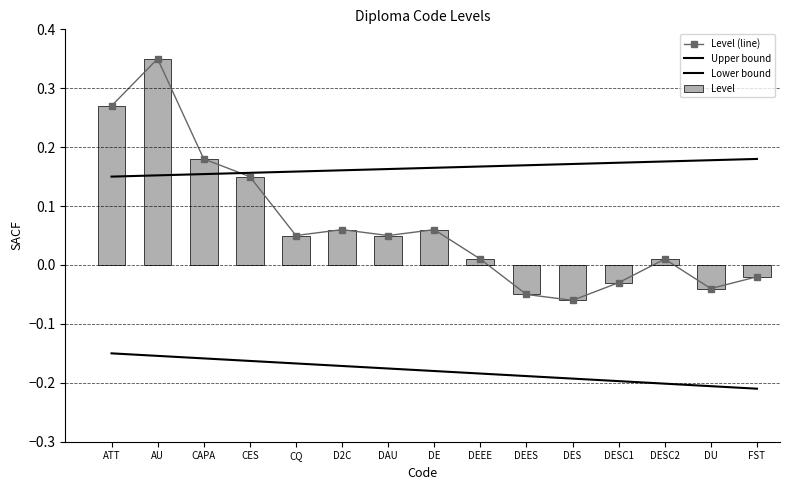

The value of Level at CQ is 0.1. True or false?

False